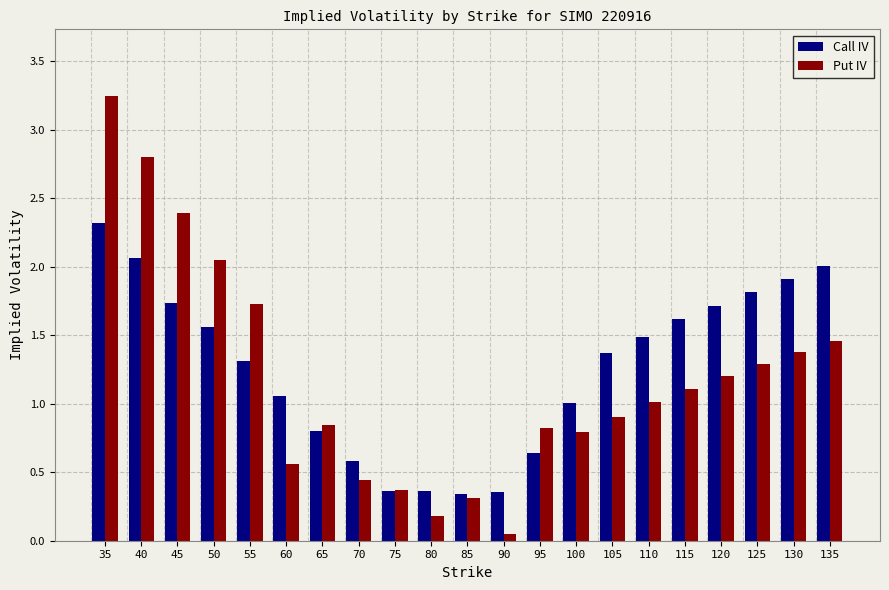

At which label is Put IV closest to 1?

110